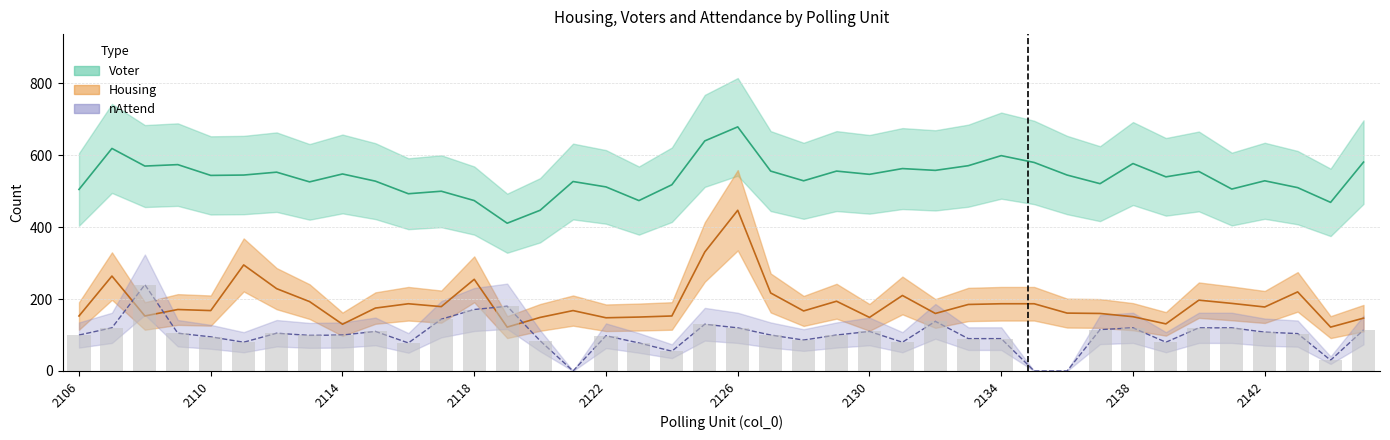

What is the sum of the nAttend values at 2121 and 2113?

99